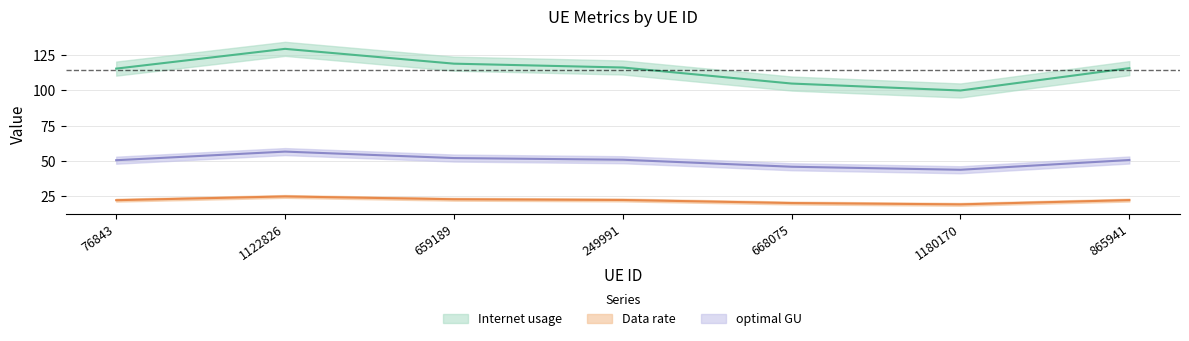

What is the smallest value displayed?

19.0